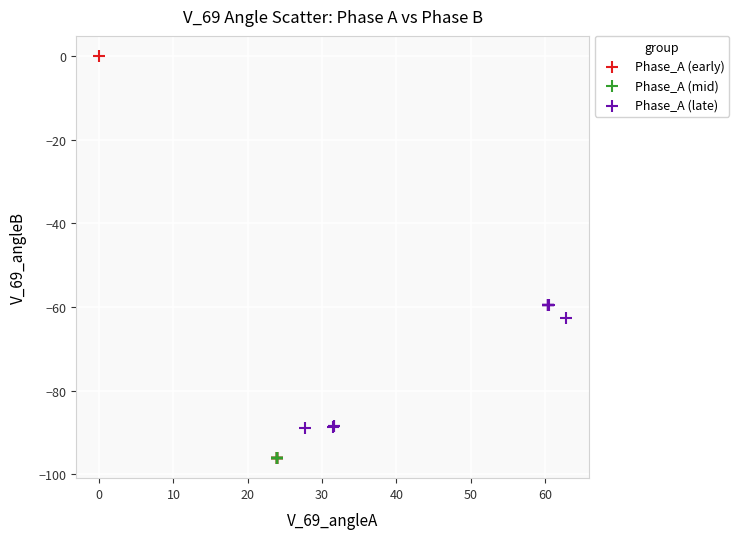

Which series has the largest Y range (max minus min)?

Phase_A (early)